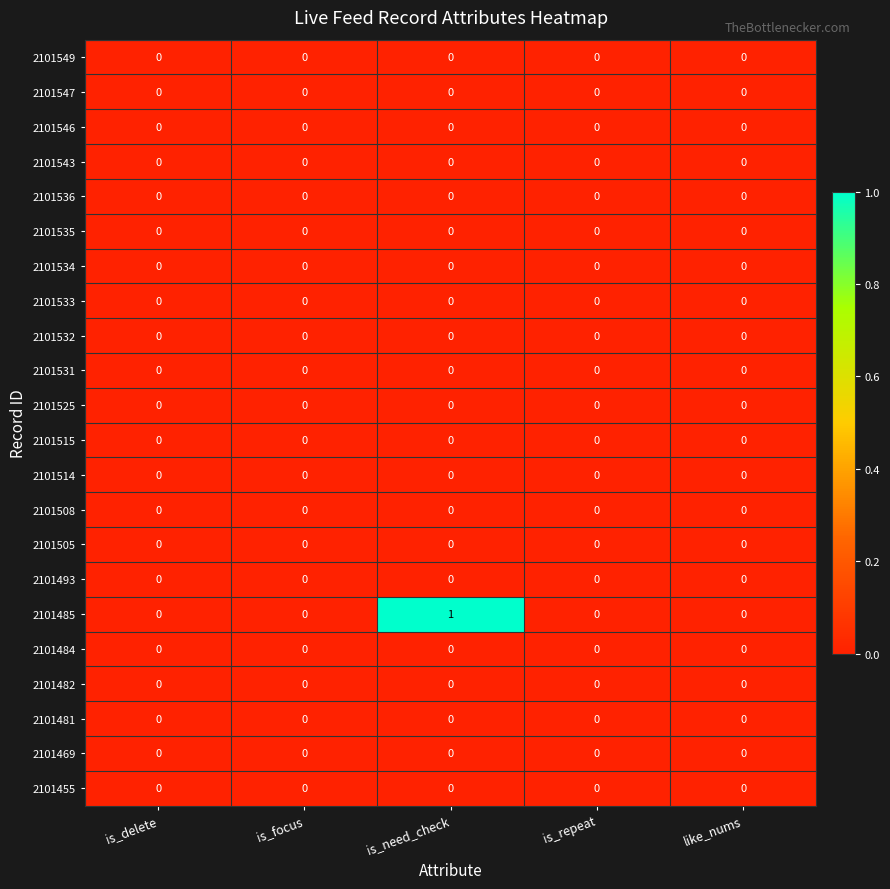

Count the number of data series in this chart.

22